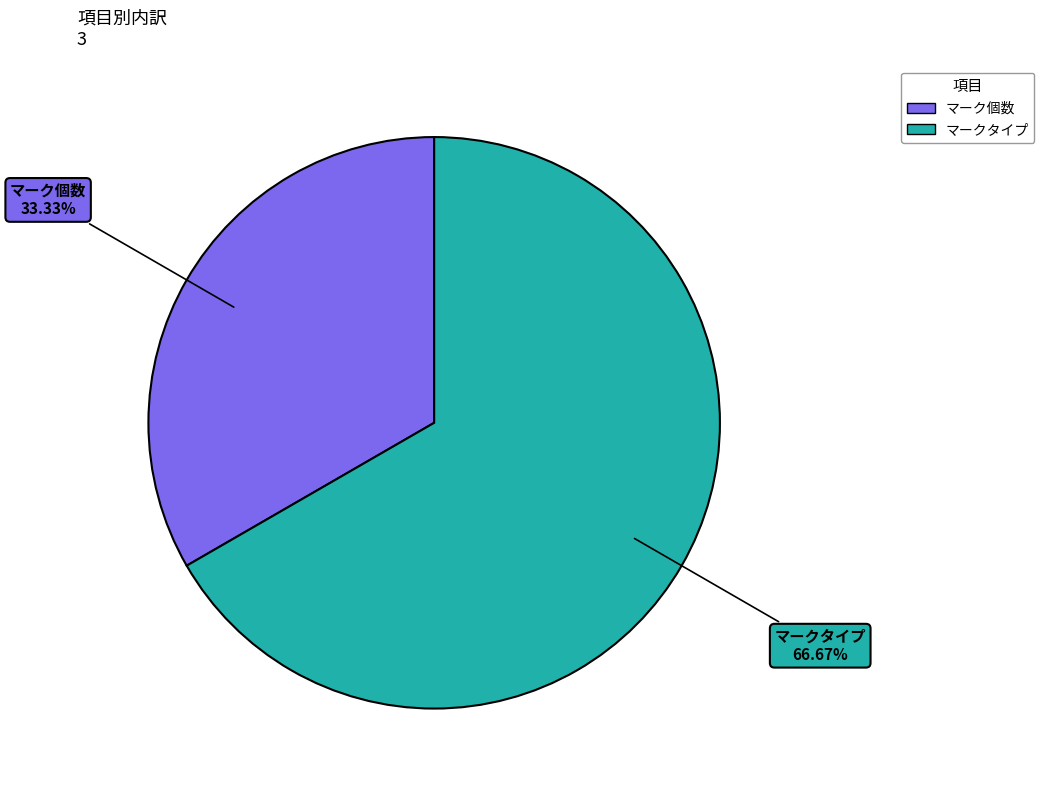

Does マークタイプ account for over 50% of the chart?

Yes